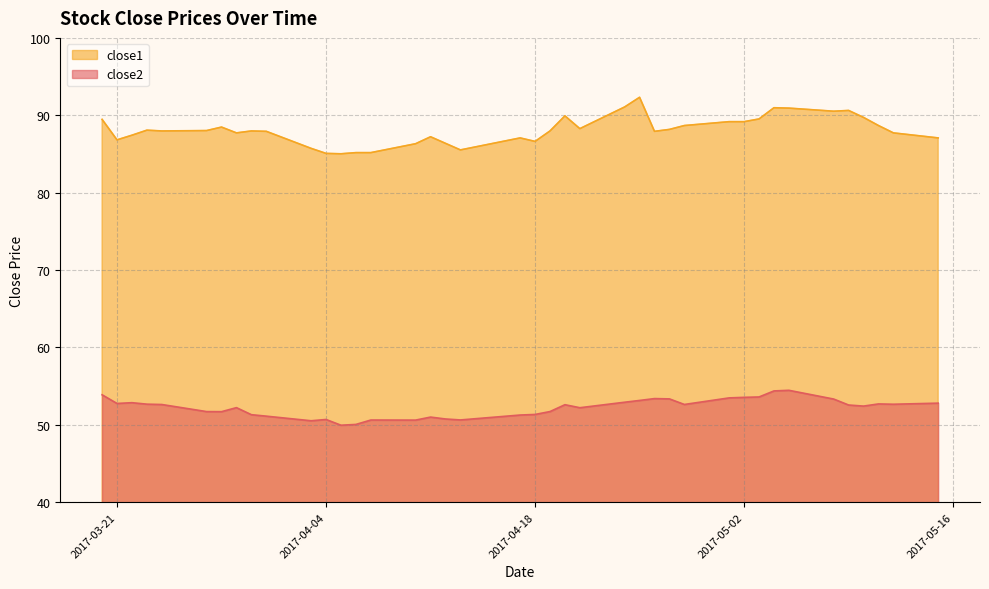

What is the maximum value for close2?

54.5